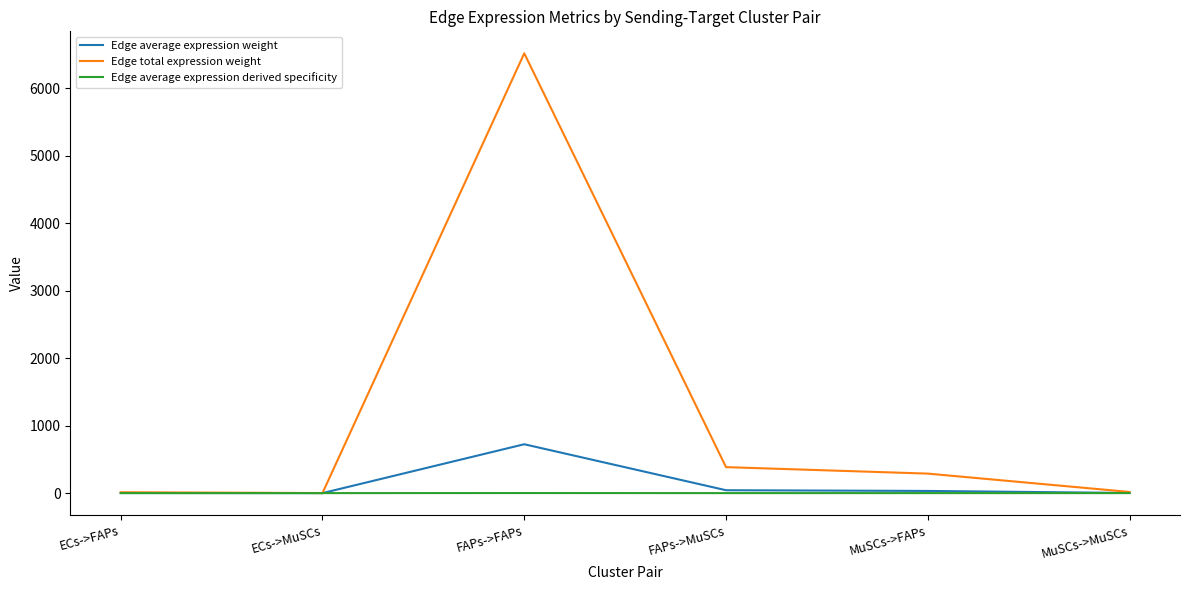

Rank the series at FAPs->FAPs from highest to lowest value.

Edge total expression weight, Edge average expression weight, Edge average expression derived specificity